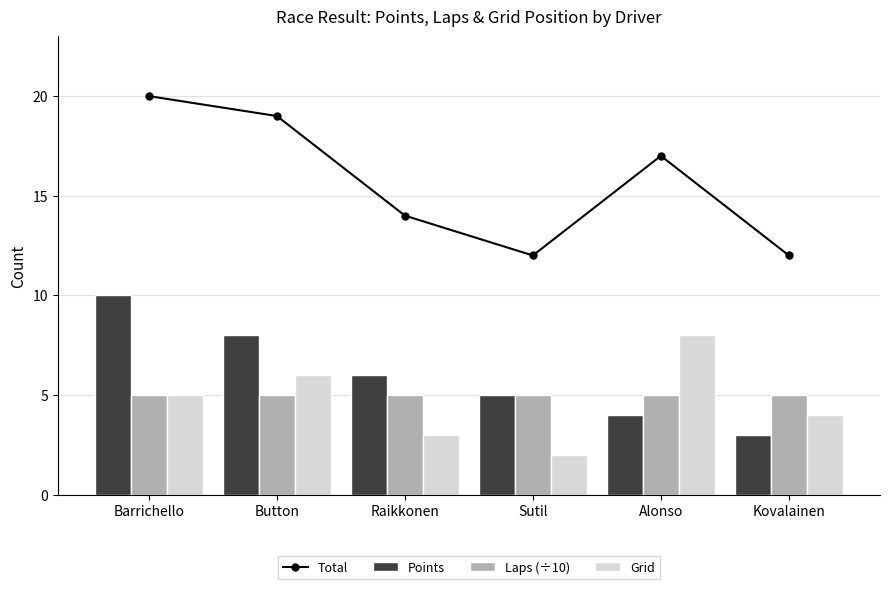

Is it true that Laps (÷10) equals 3 at Barrichello?

False